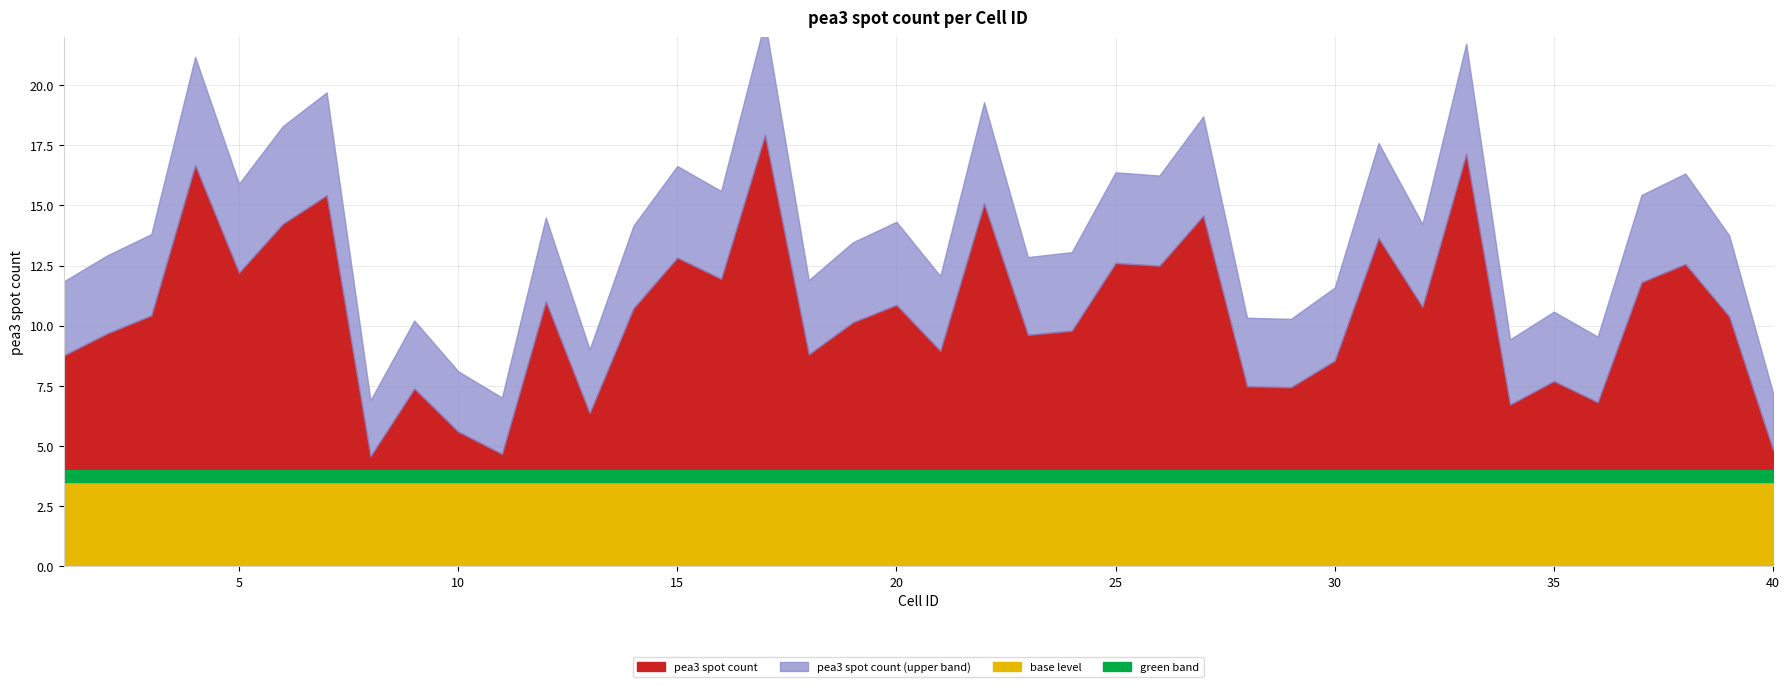

Where does the data first go above 10?

3